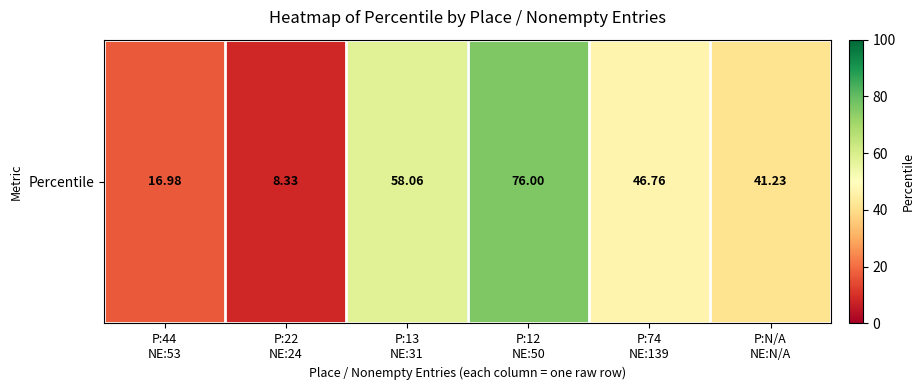

List the labels in order of value, largest first.

P:12
NE:50, P:13
NE:31, P:74
NE:139, P:N/A
NE:N/A, P:44
NE:53, P:22
NE:24